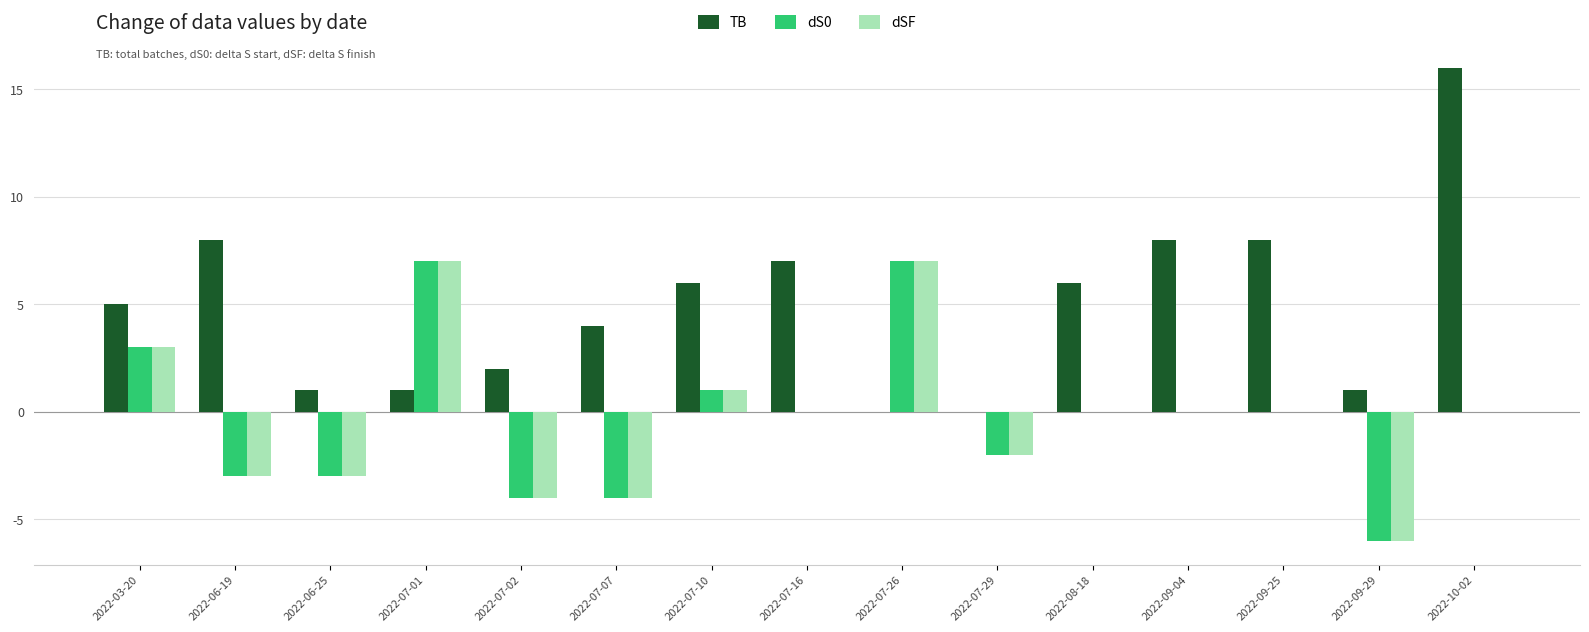

At which category does the chart reach its peak across all series?

2022-10-02